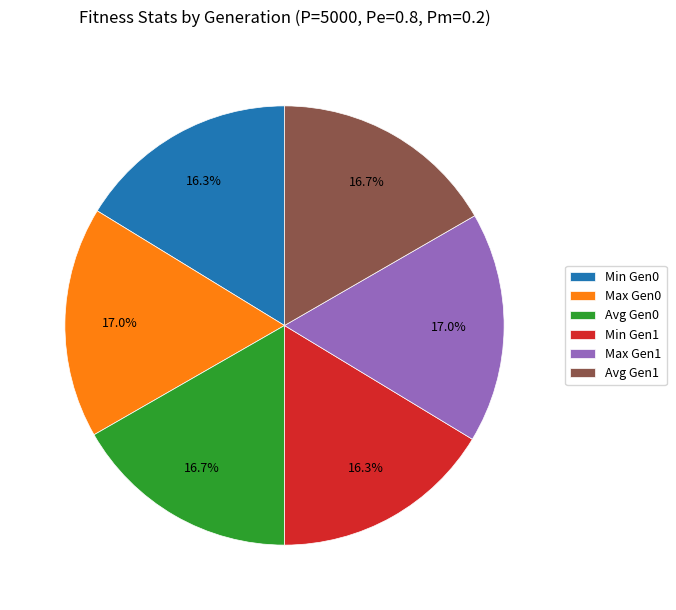

Does Max Gen0 account for over 50% of the chart?

No